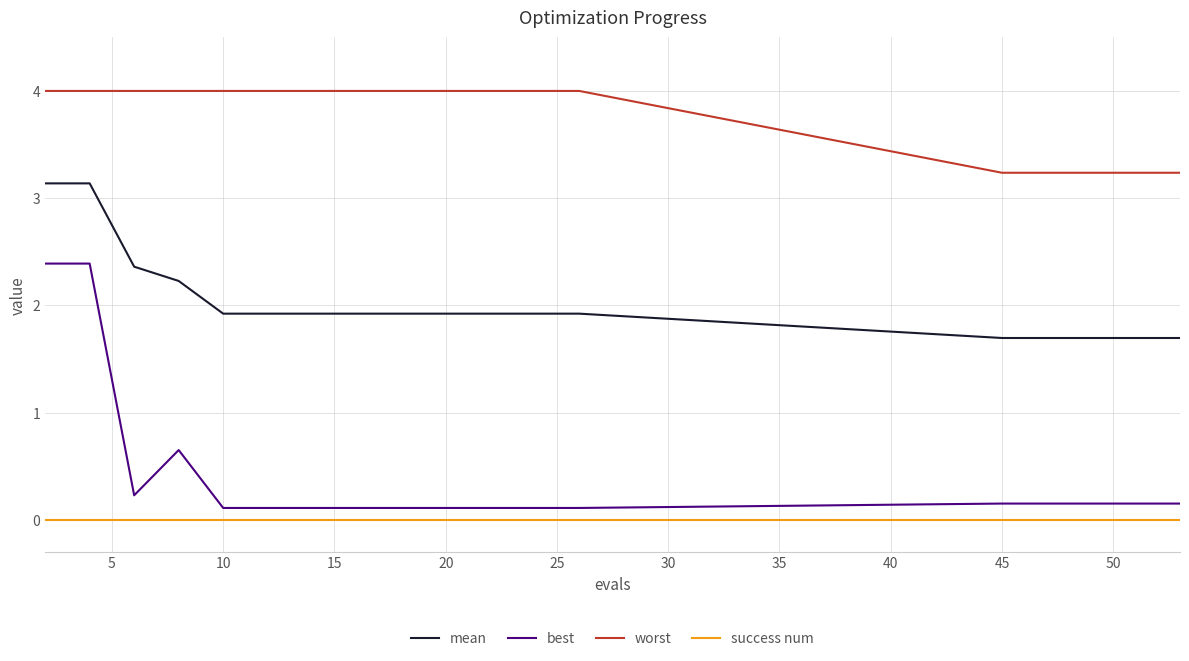

What is the maximum value for mean?

3.1